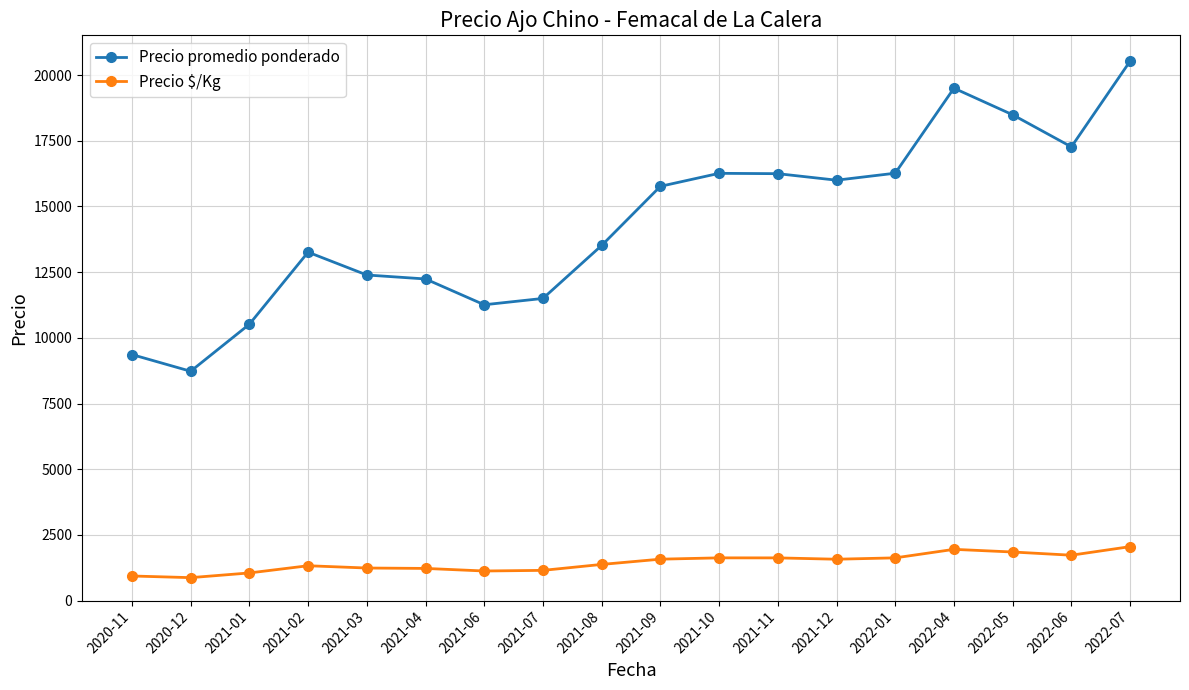

At 2021-04, list the series in order from smallest to largest.

Precio $/Kg, Precio promedio ponderado